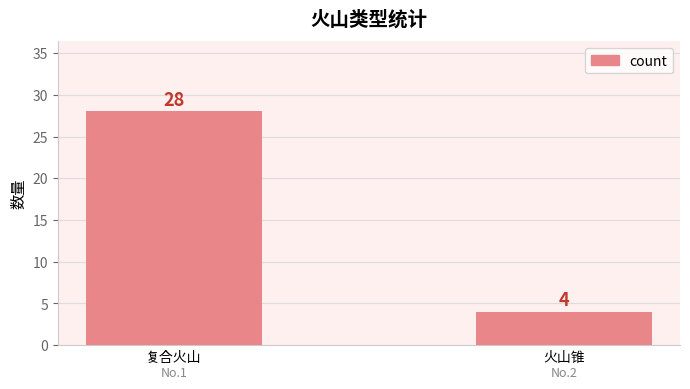

Which label corresponds to the smallest value in the chart?

火山锥